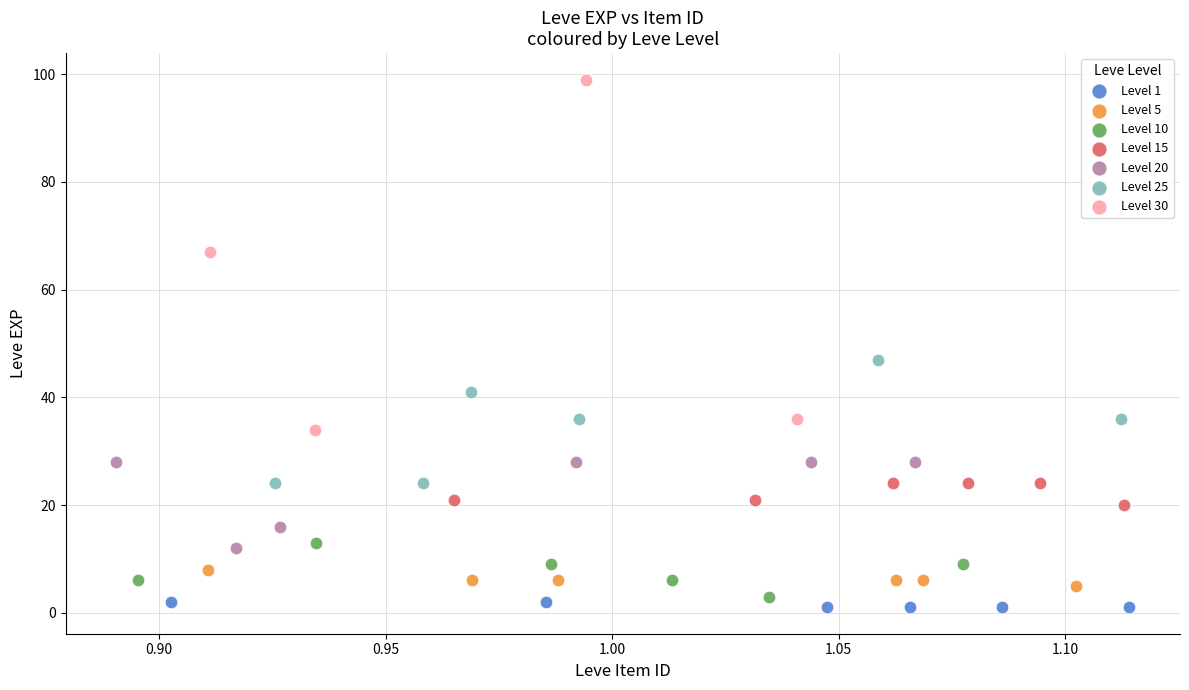

Which series has the widest spread of Y values?

Level 30